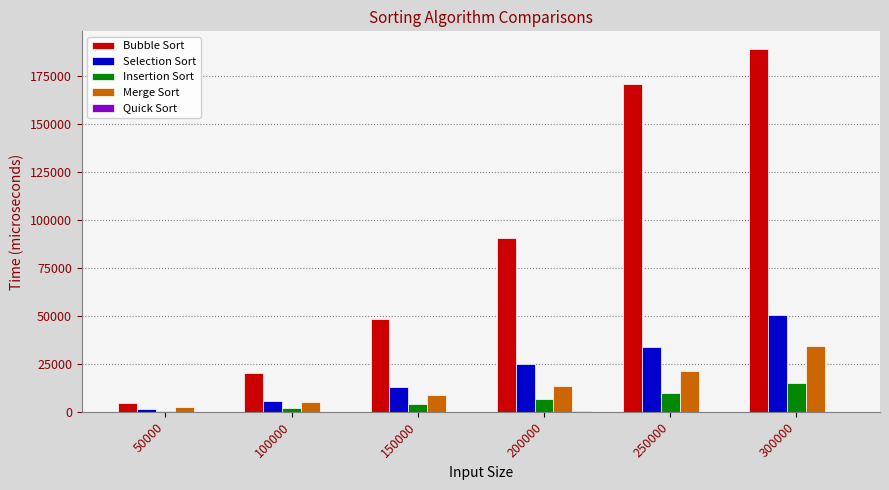

Which series changed the most between 100000 and 200000?

Bubble Sort